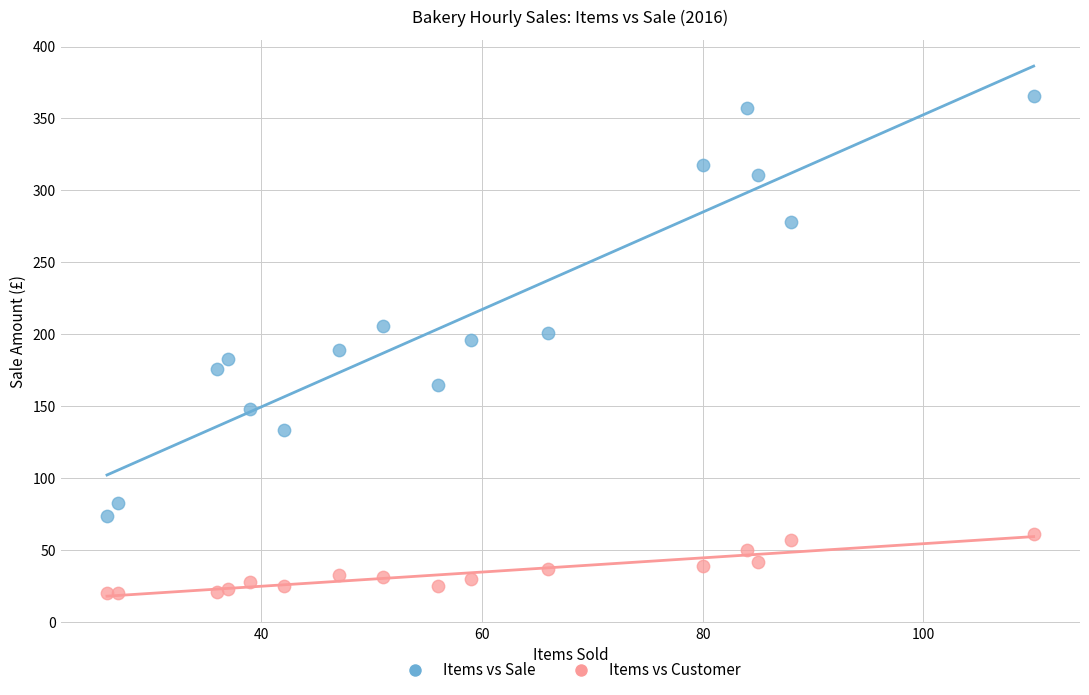

Which series contains the lowest Y value?

Items vs Customer